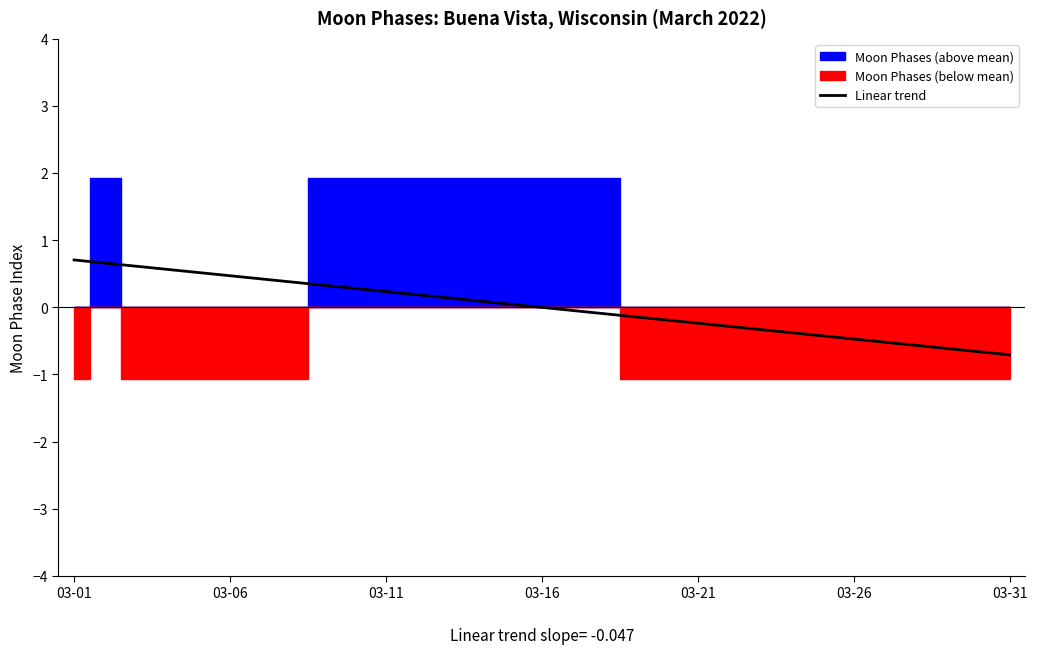

True or false: the data shows 0.1 at 03-31.

False